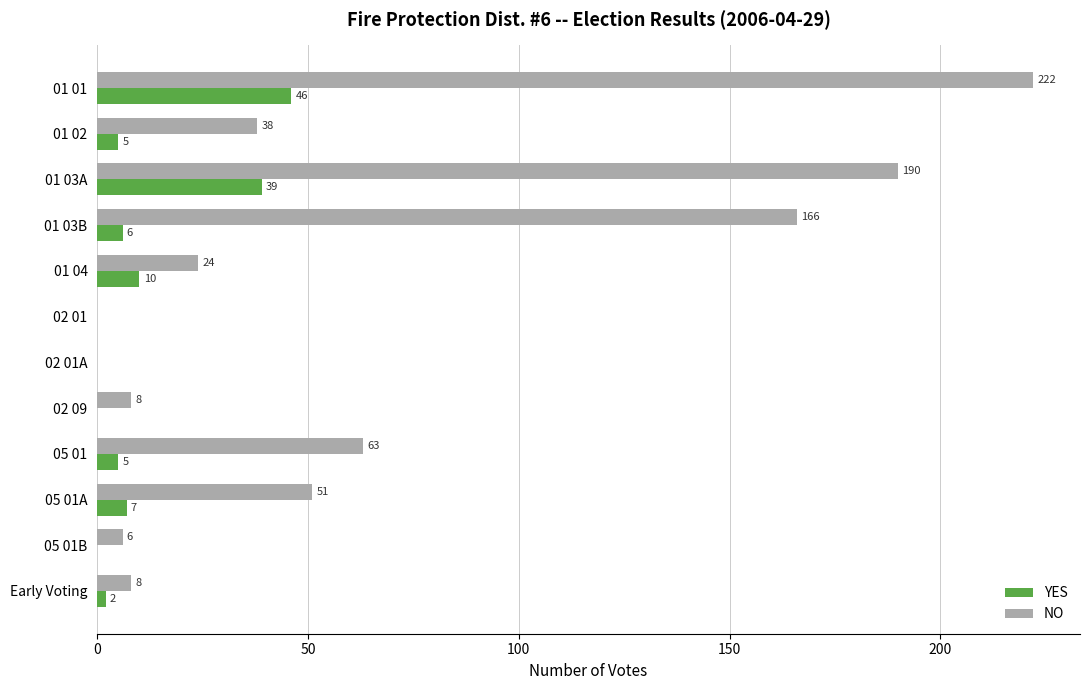

What is the approximate value of NO at 05 01A?

51